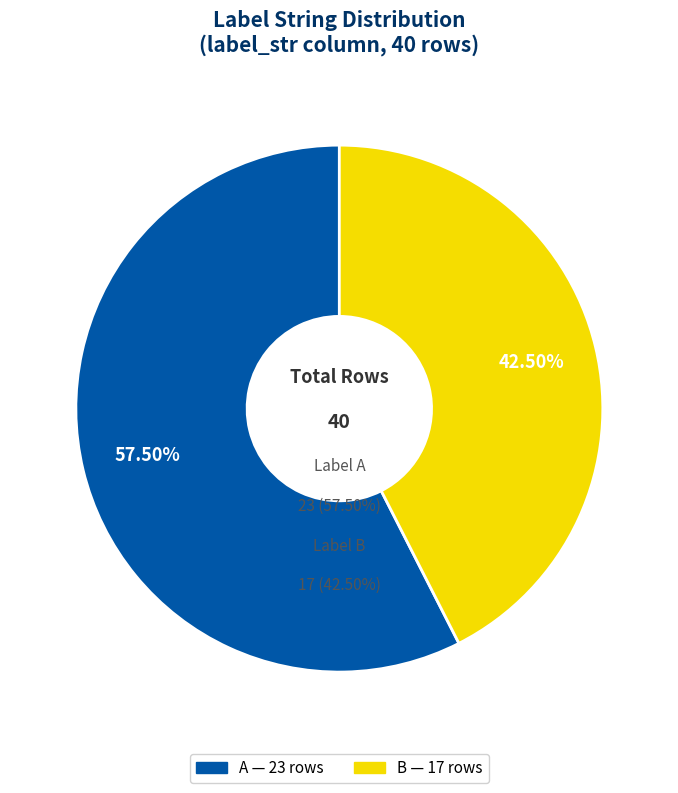

To the nearest percent, what is the difference between the largest and smallest slice percentages?

15%